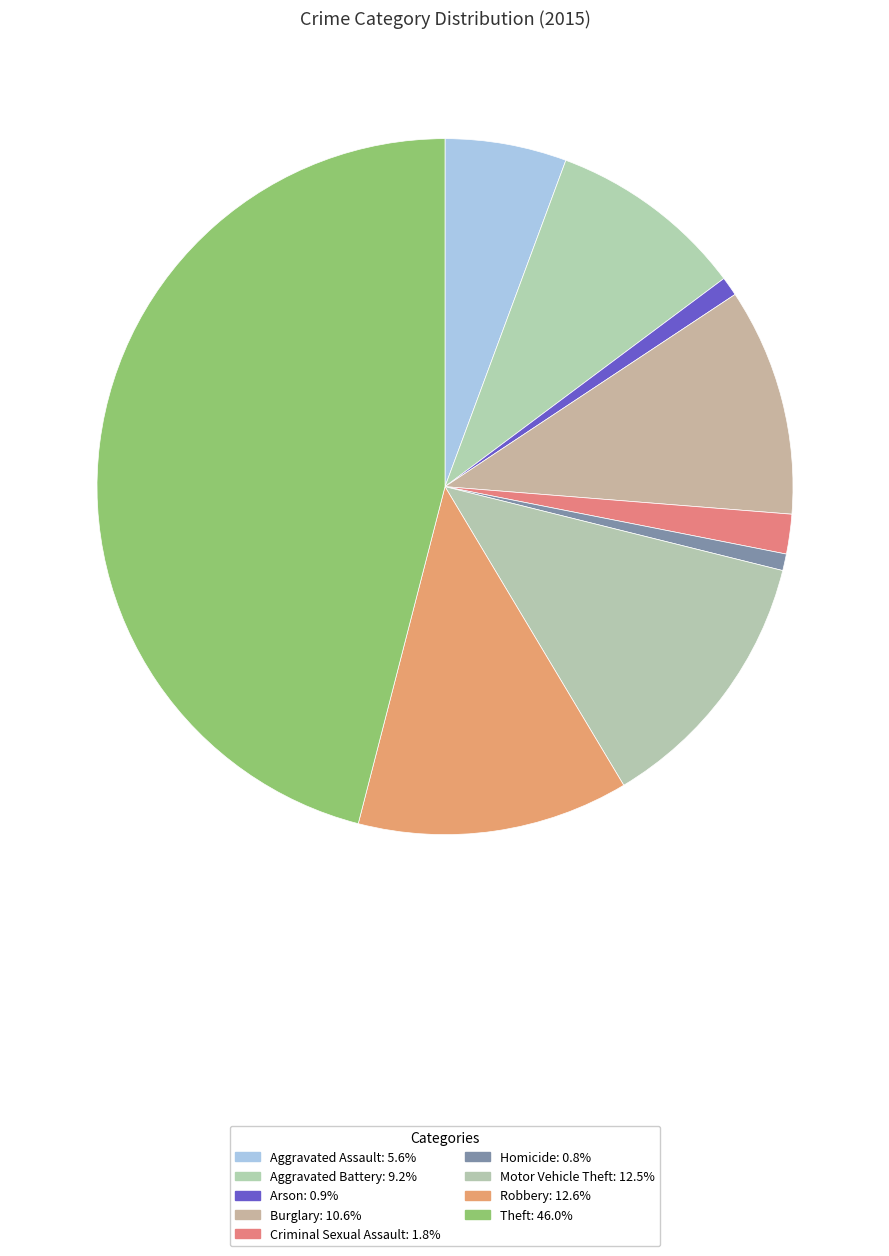

How many segments does this pie chart have?

9